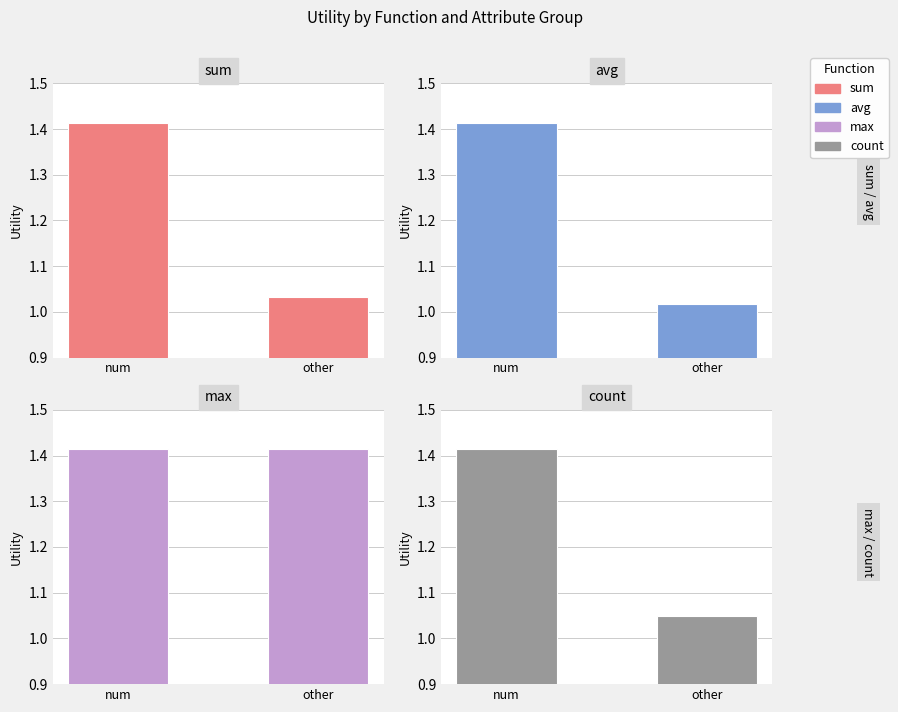

What is the sum of all count values?

2.5